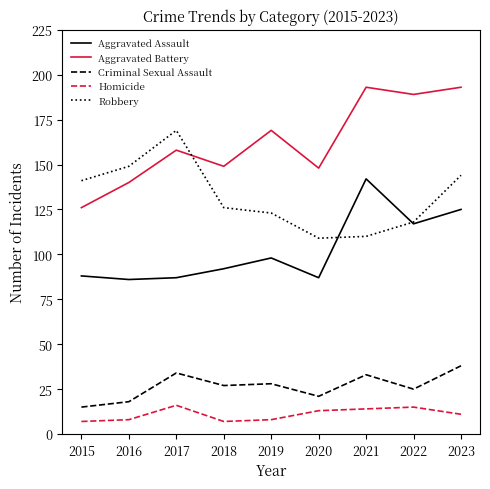

Is it true that Aggravated Battery equals 158 at 2017?

True